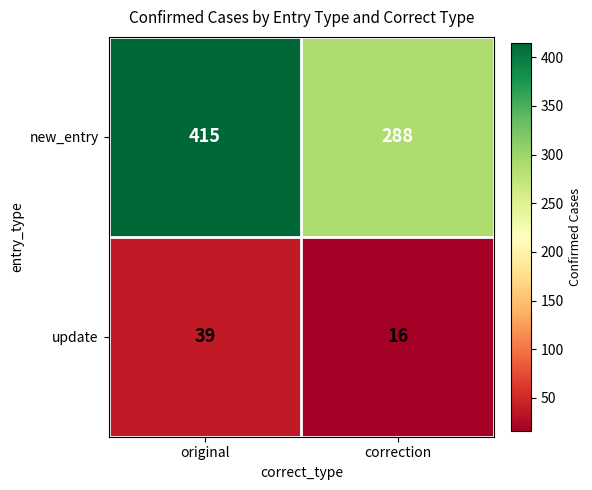

What is the minimum value shown in the chart?

16